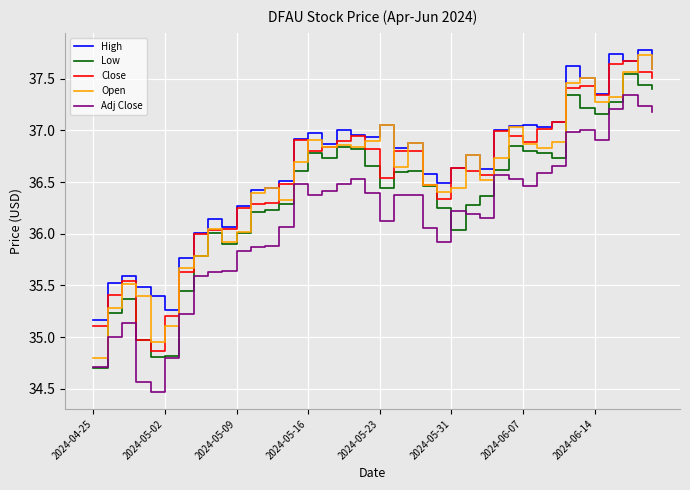

True or false: Close and Adj Close cross at least once.

False